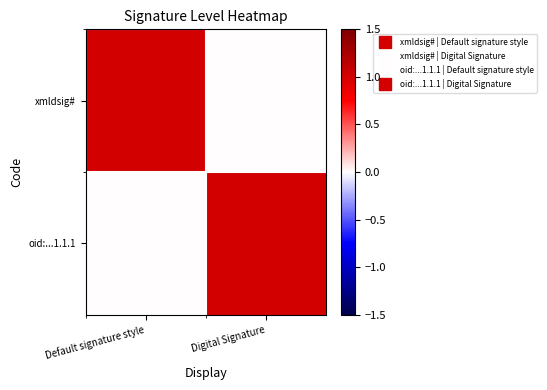

How many data points does each series have?

2